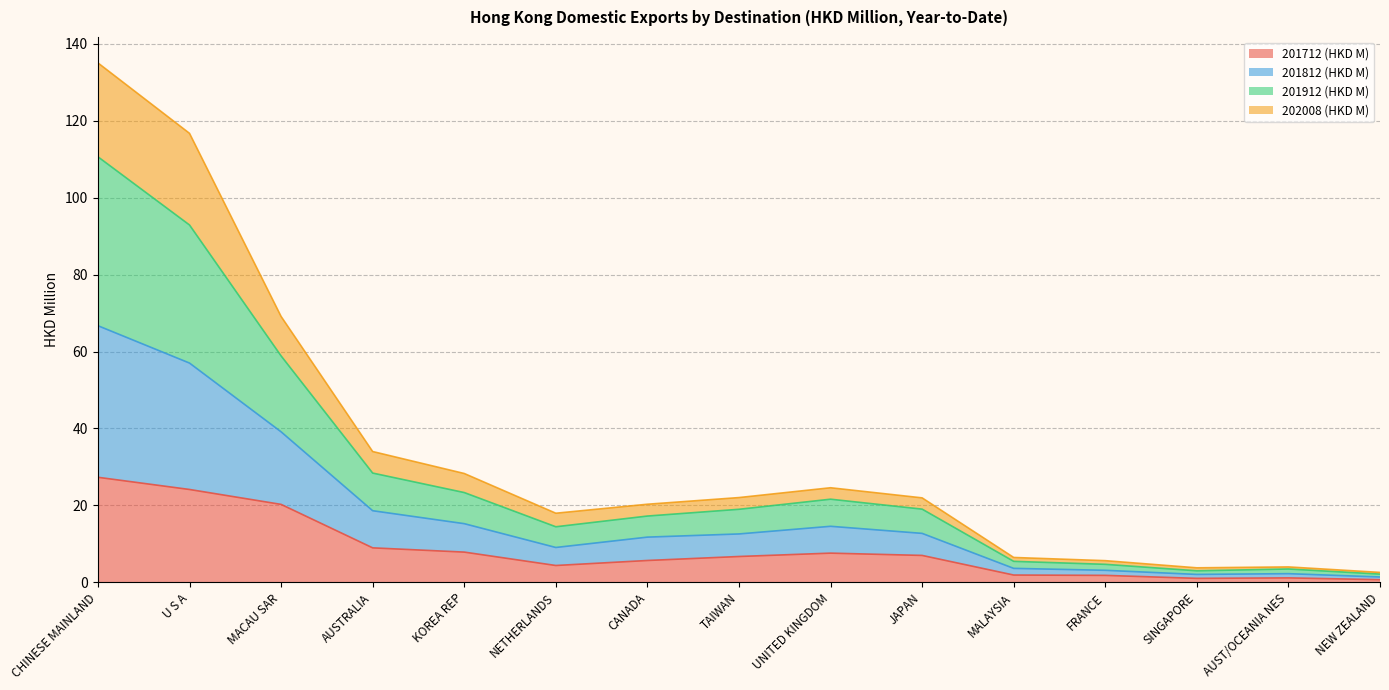

What is the total value across all series at KOREA REP?

28.3